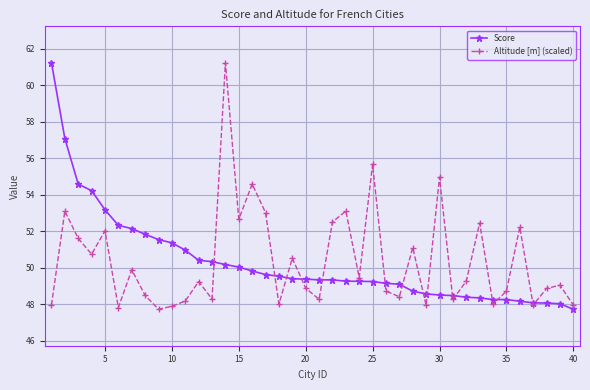

Does the chart display data point markers on the line(s)?

Yes